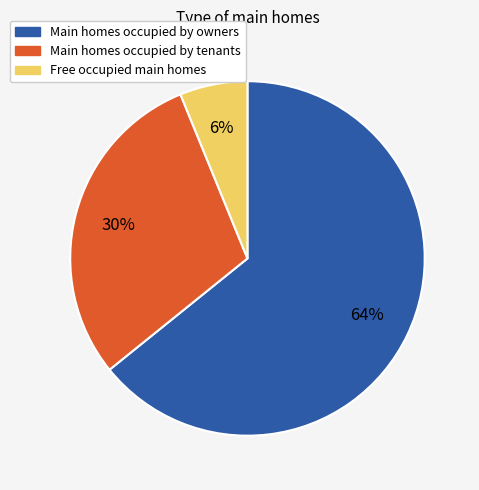

How many segments does this pie chart have?

3